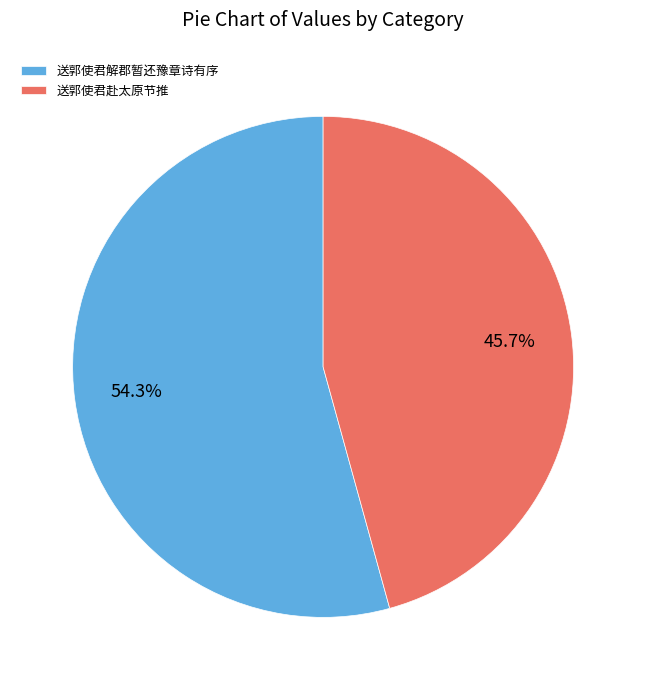

To the nearest percent, what is the combined percentage of 送郭使君赴太原节推 and 送郭使君解郡暂还豫章诗有序?

100%